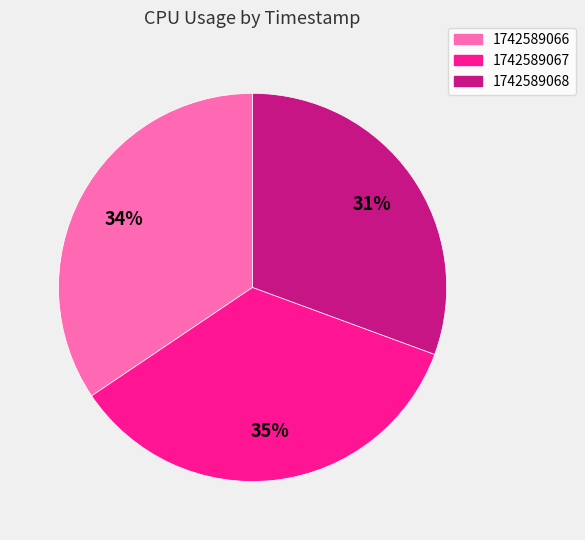

Is there any slice that represents more than half of the pie?

No